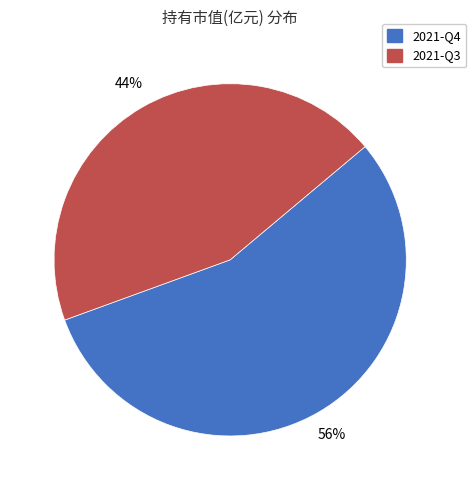

Which slice is the smallest?

2021-Q3